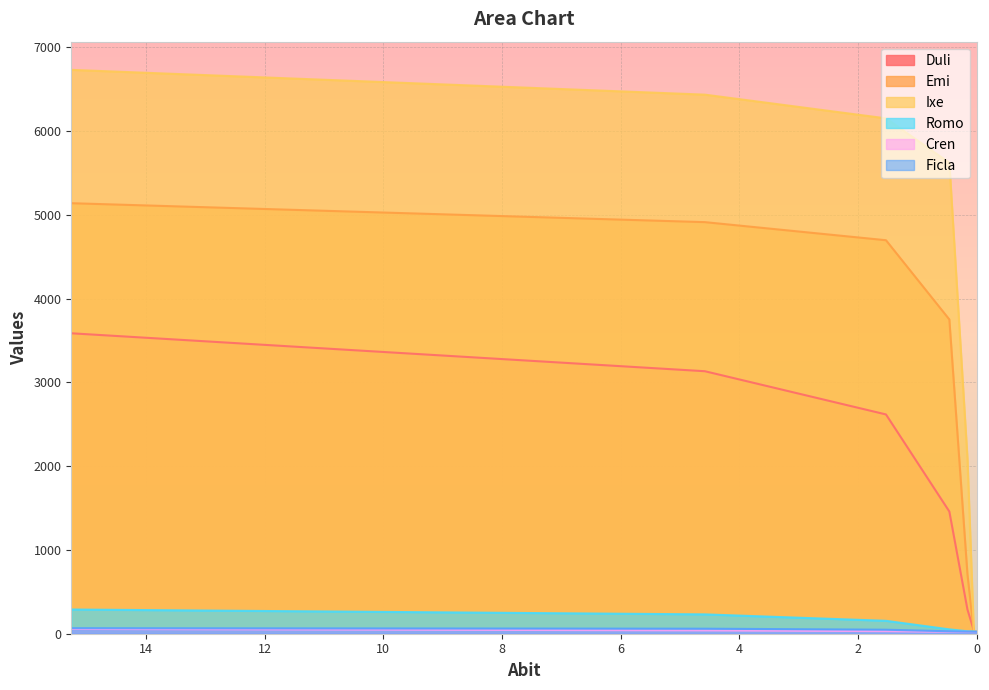

The Romo series shows 29 at 0.1526. True or false?

True